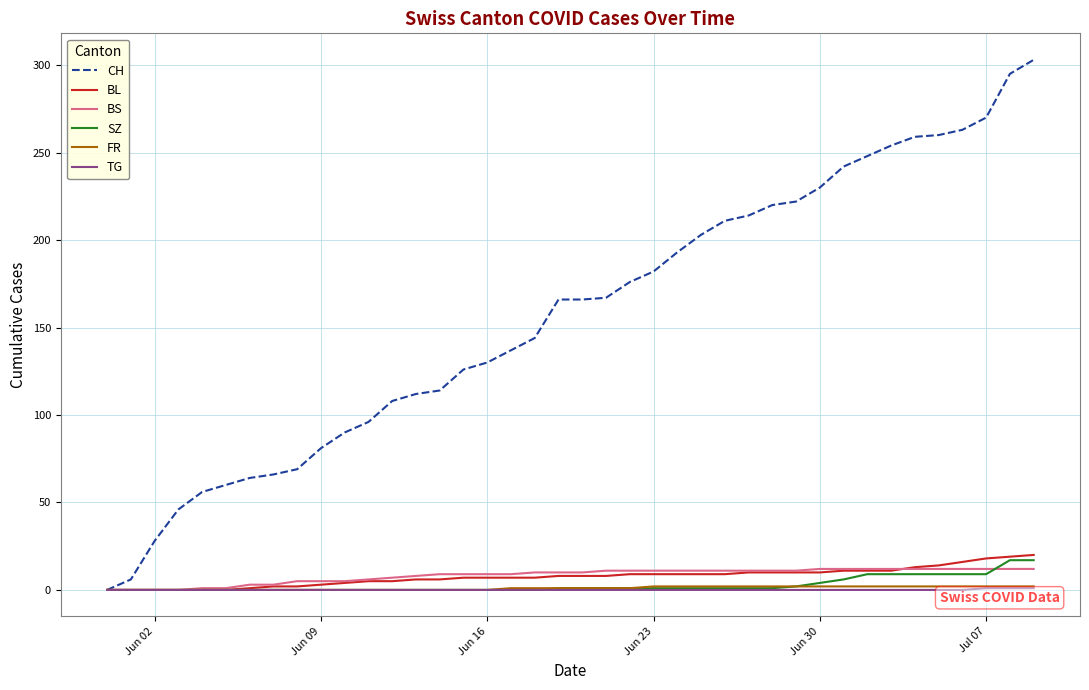

Which series has the widest spread of values?

CH